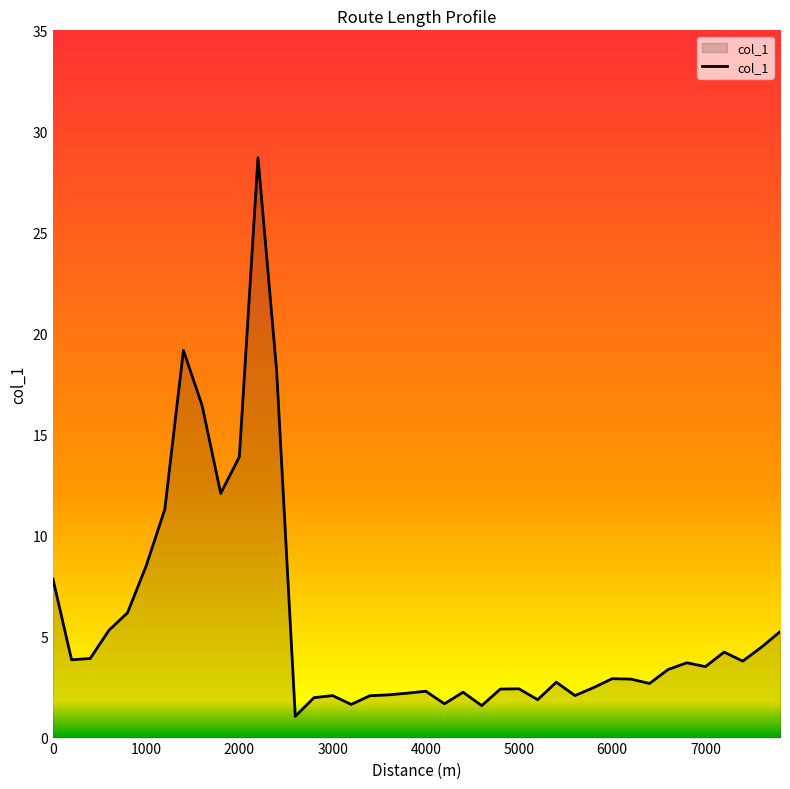

What is the minimum value shown in the chart?

1.1